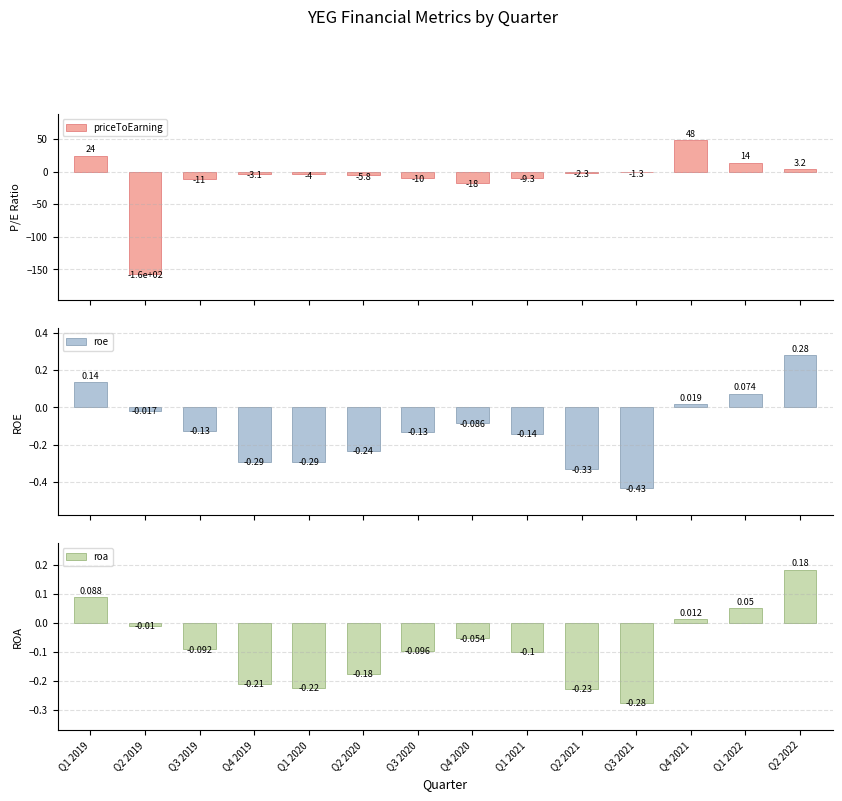

Between Q2 2021 and Q4 2019, which is larger?

Q2 2021